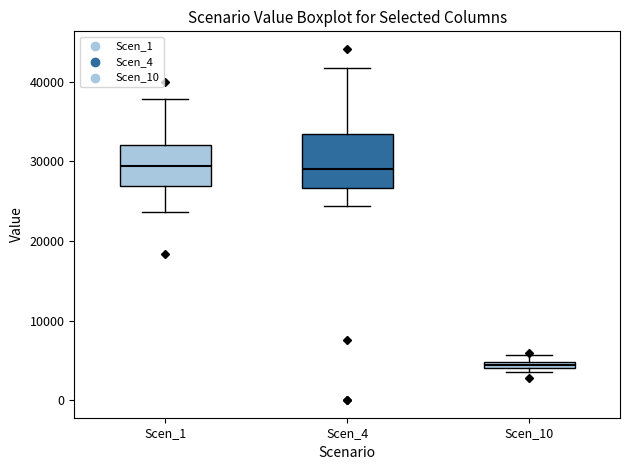

Which box is the tallest, from its lower edge to its upper edge?

Scen_4